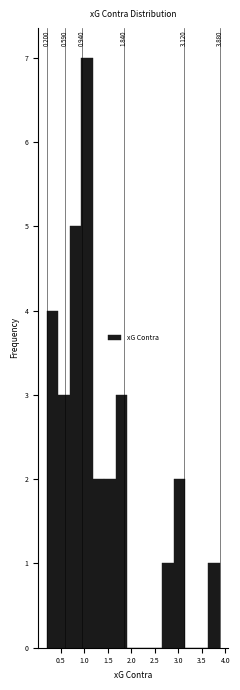

Over which range of the x-axis is the bar tallest?

0.95 to 1.20